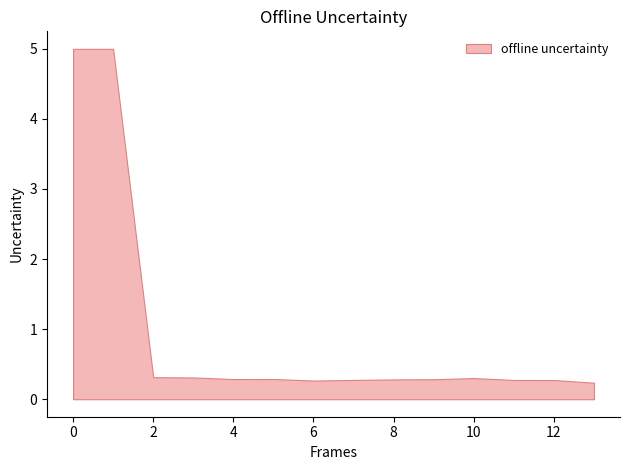

Does the chart display data point markers on the line(s)?

No